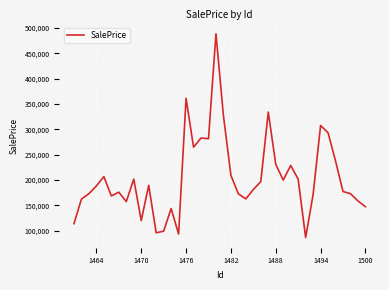

Count the number of data series in this chart.

1